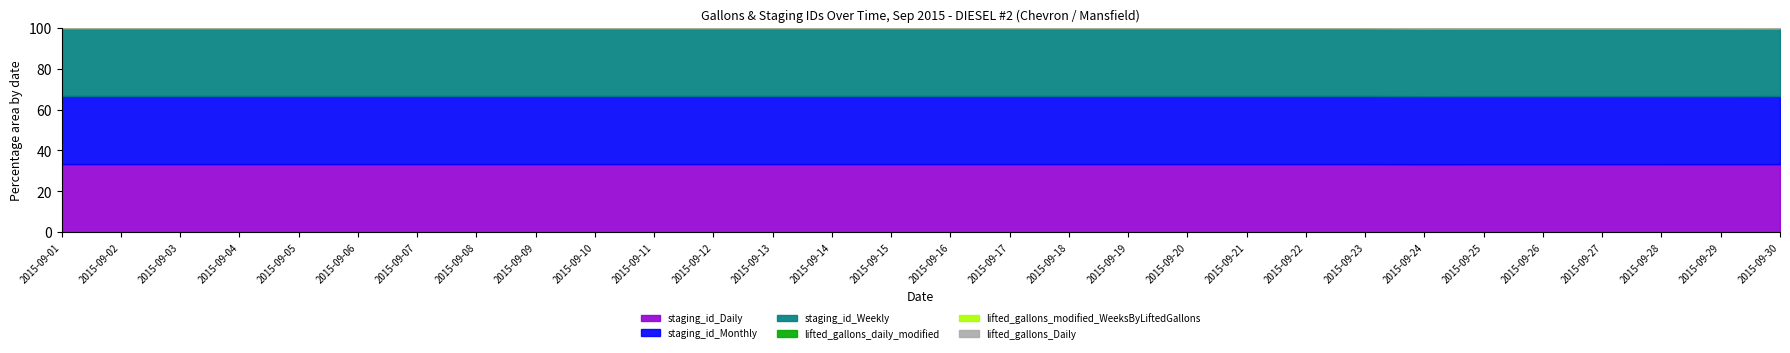

The value of lifted_gallons_daily_modified at 2015-09-06 is 0. True or false?

True